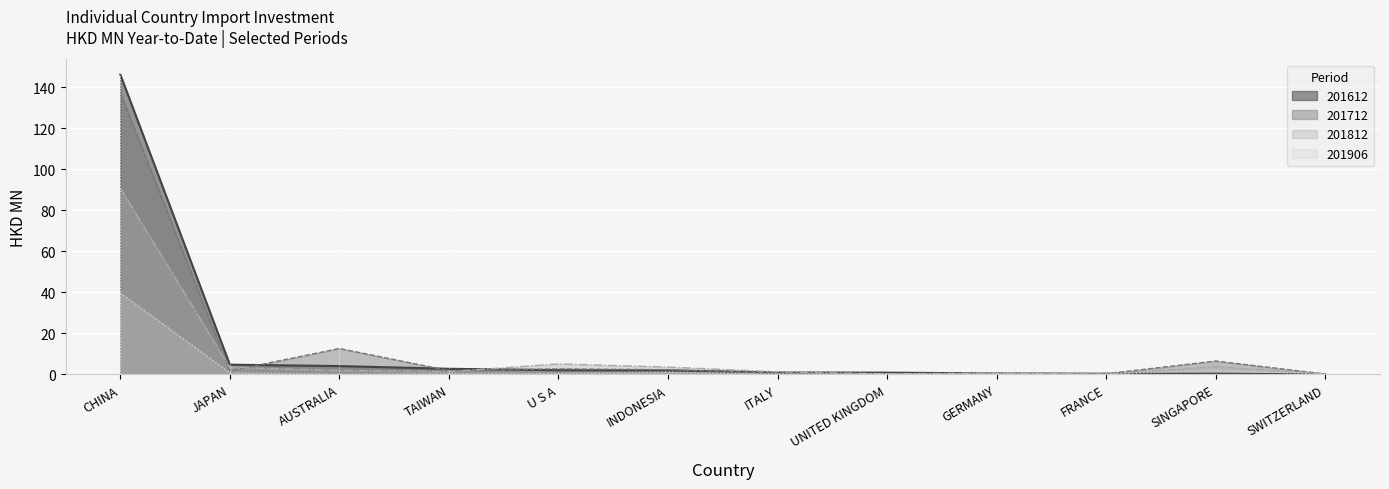

List the series in order of their peak value, highest first.

201612, 201712, 201812, 201906